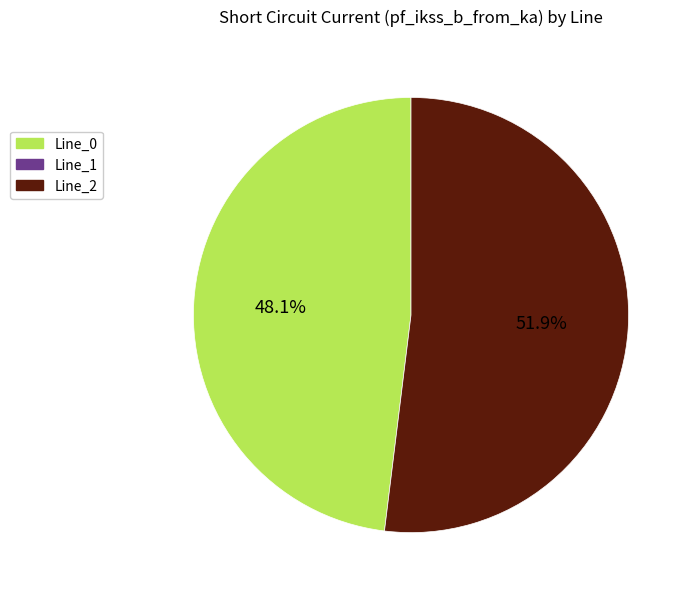

Is there a majority slice in this chart?

Yes